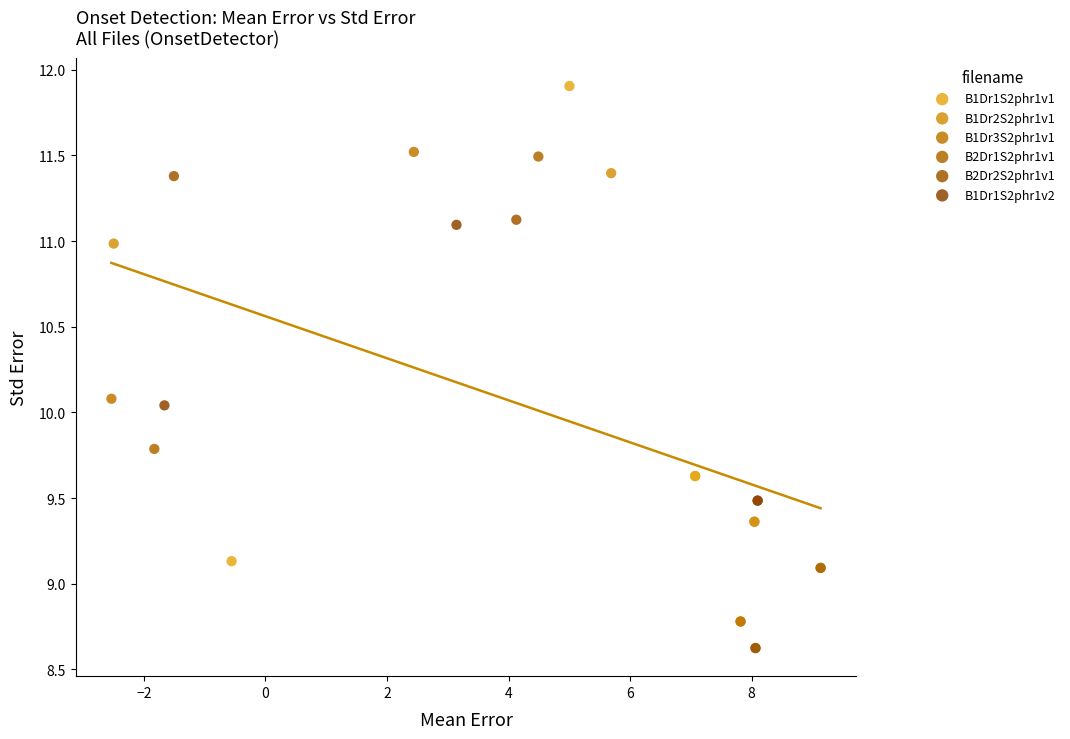

Which series contains the lowest Y value?

B2Dr2S2phr1v1